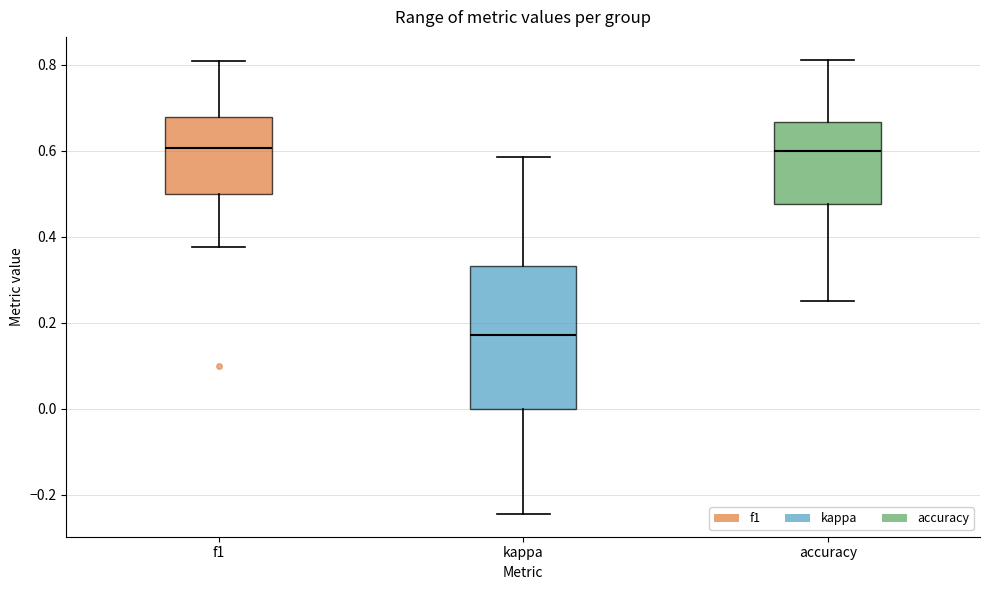

Where does the upper whisker of the box for kappa end on the y-axis? The values are not printed on the chart, so give them approximately, as read against the axis.

0.58